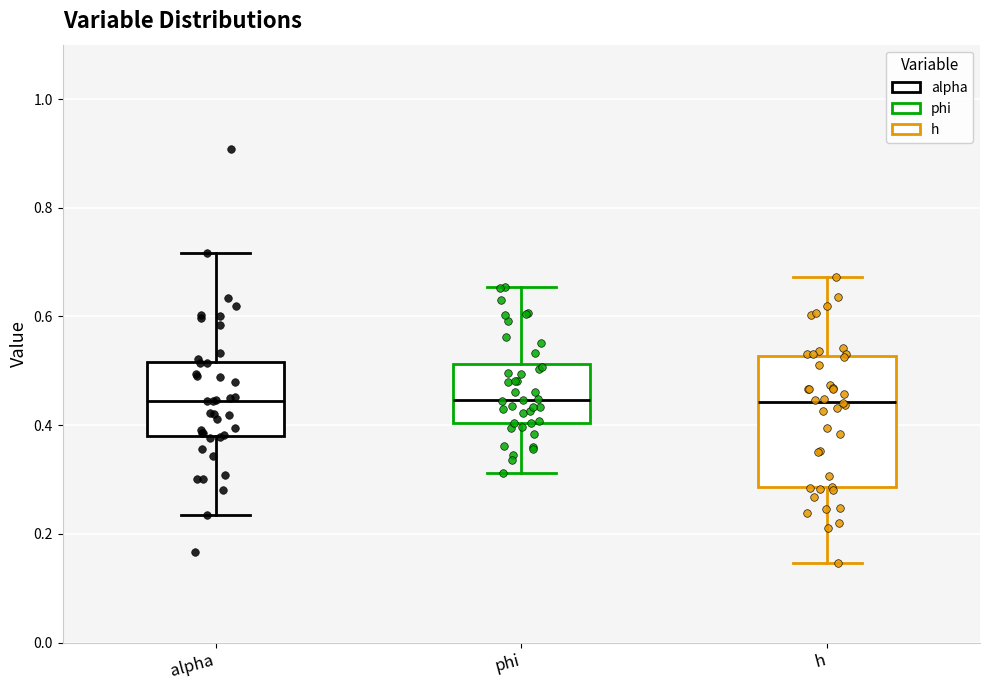

Where does the lower whisker of the box for phi end on the y-axis? The values are not printed on the chart, so give them approximately, as read against the axis.

0.32